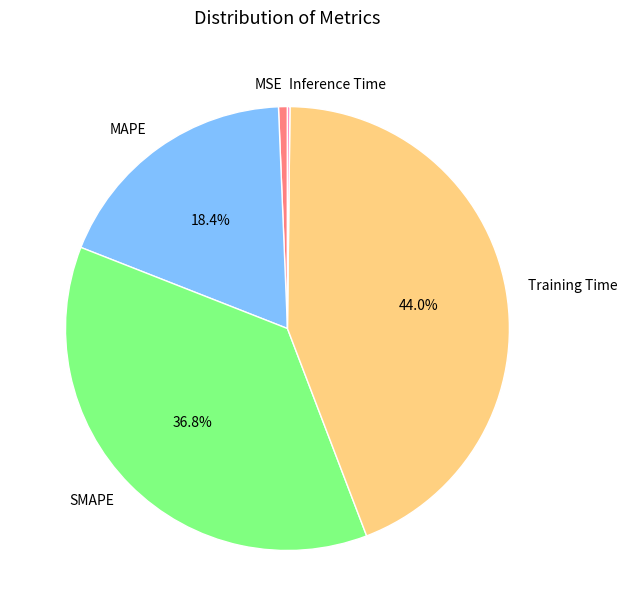

What percentage is NOT represented by Training Time?

56.0%